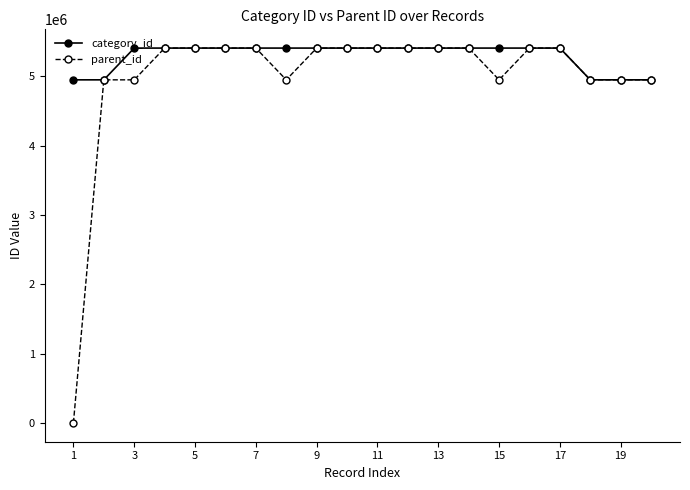

Rank the series by their average value, from highest to lowest.

category_id, parent_id